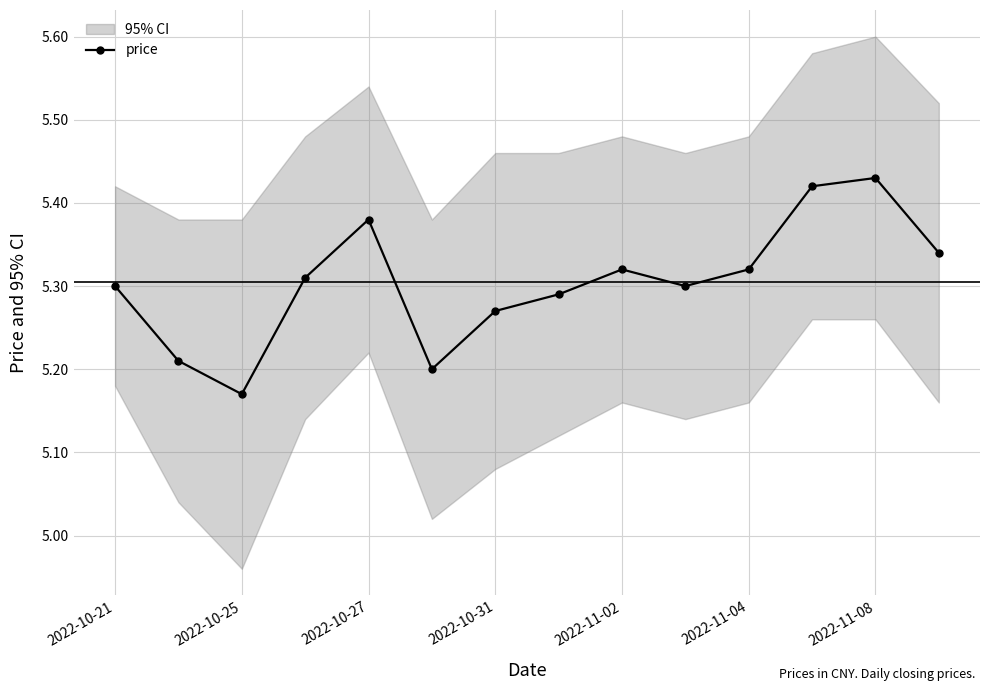

Where is the first local minimum for price?

2022-10-25